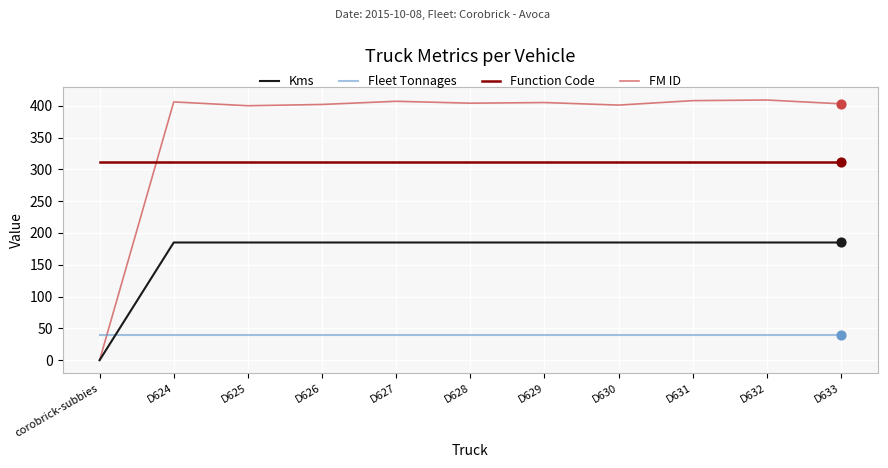

Which series has the largest total across all categories?

FM ID